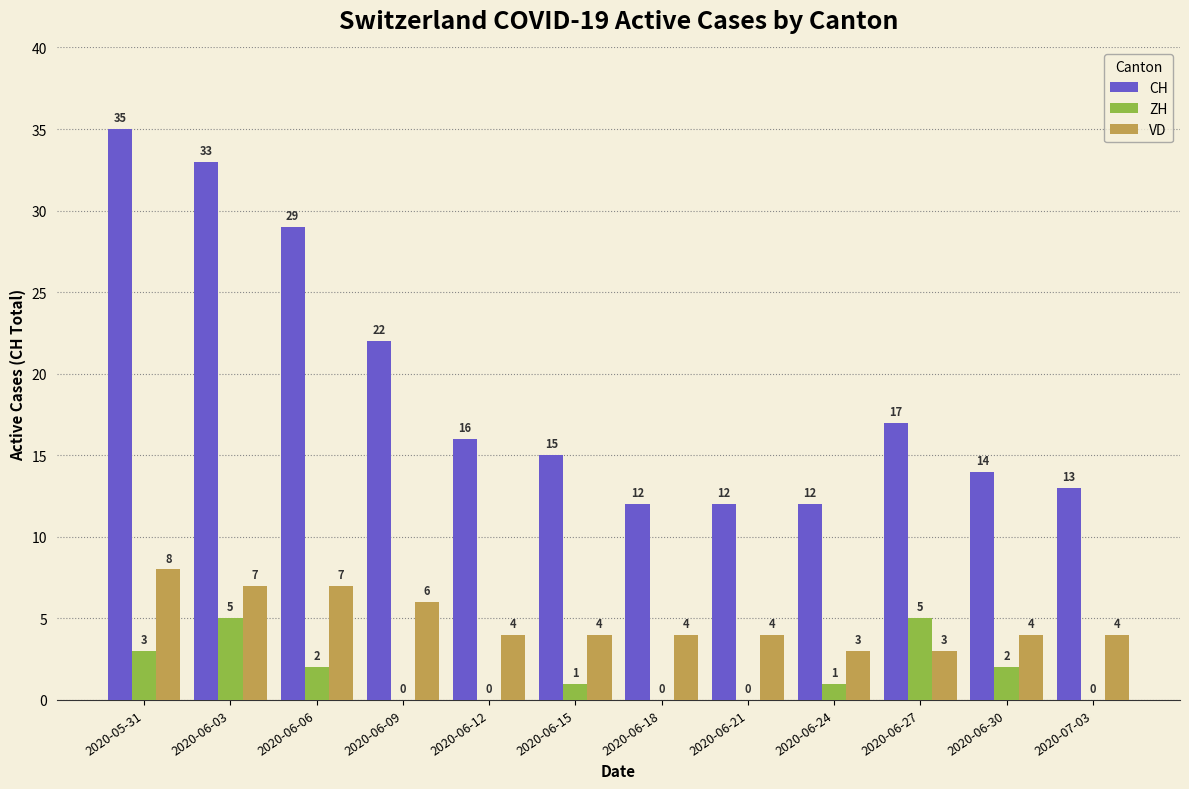

At which category is the sum across all series the highest?

2020-05-31